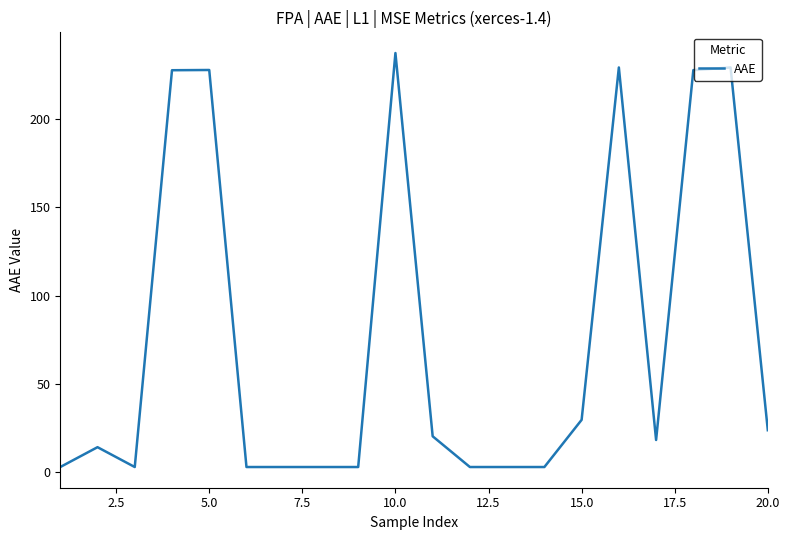

What is the greatest value displayed?

237.6